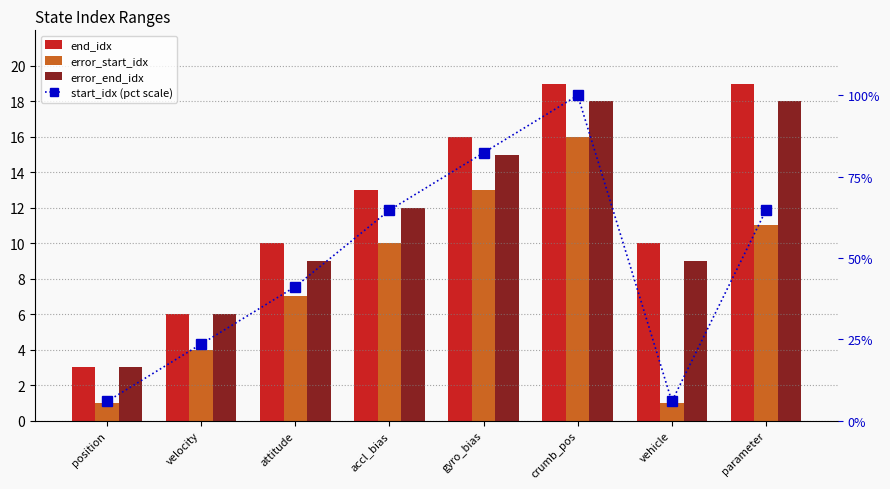

At which category is the sum across all series the highest?

crumb_pos